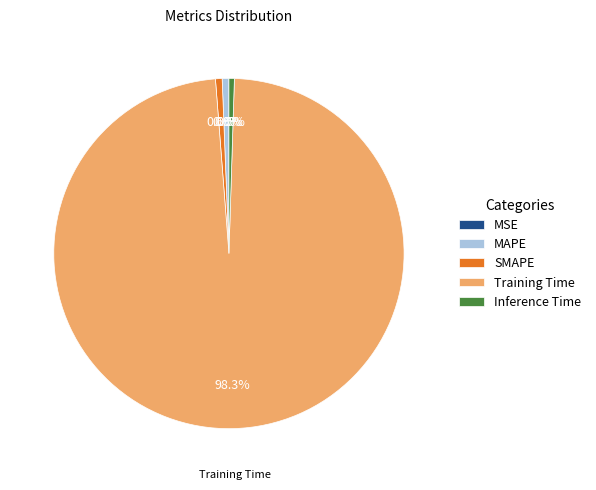

Which slice is the largest?

Training Time